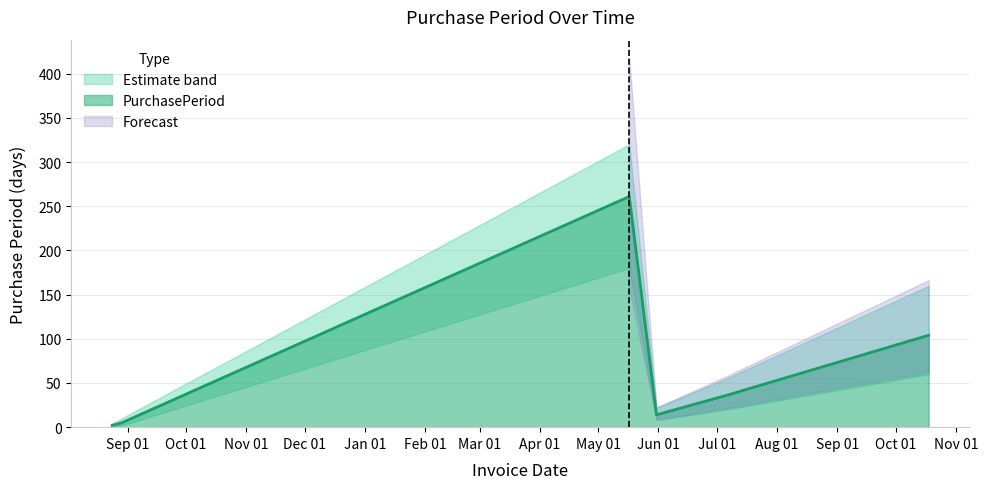

How many lines are shown in the chart?

1